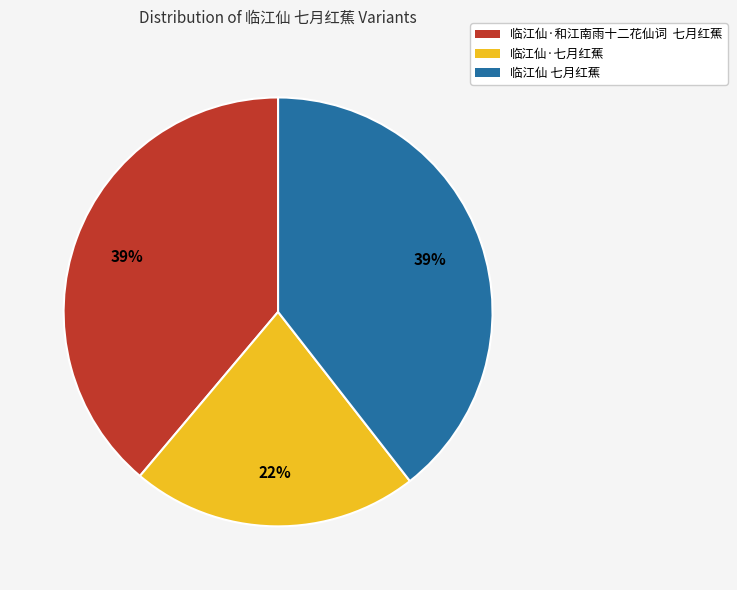

Combined, do 临江仙 七月红蕉 and 临江仙·七月红蕉 account for over 50%?

Yes